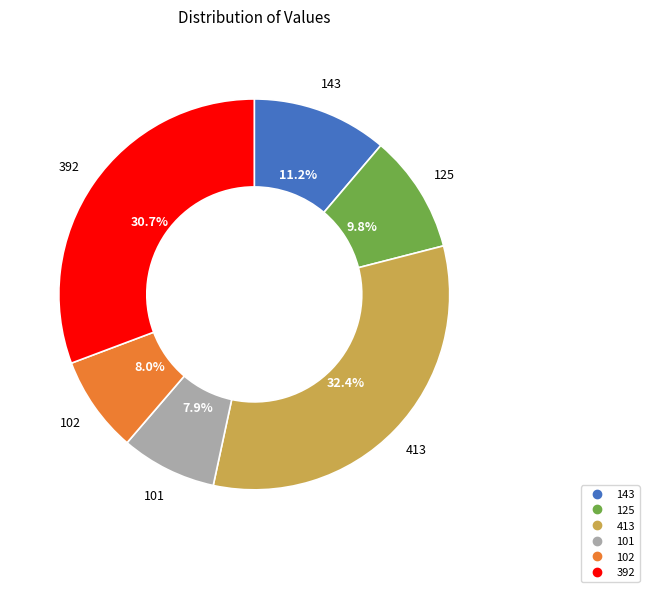

The 413 slice represents 41% of the pie. True or false?

False